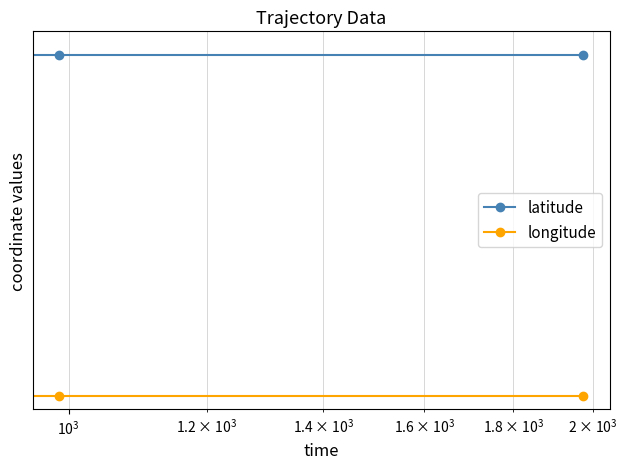

Which series has the largest total across all categories?

latitude